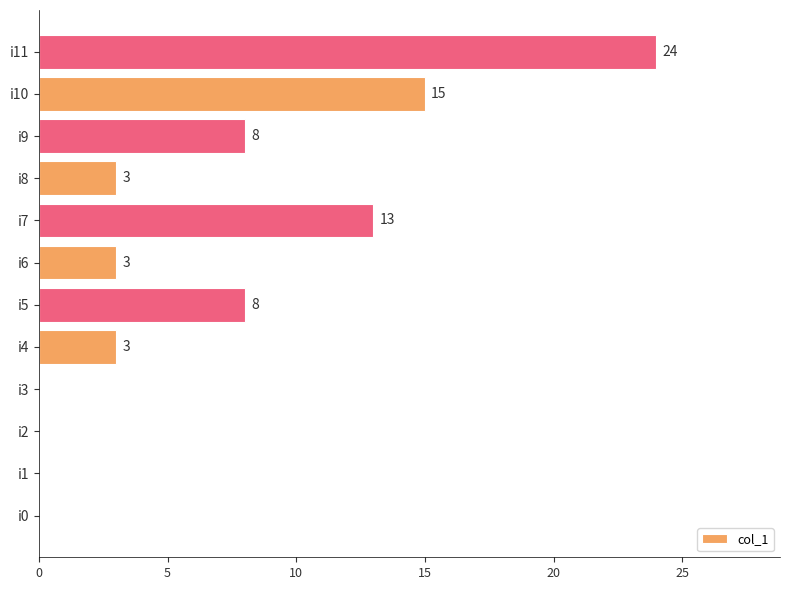

The chart shows a value of 43 at i11. True or false?

False